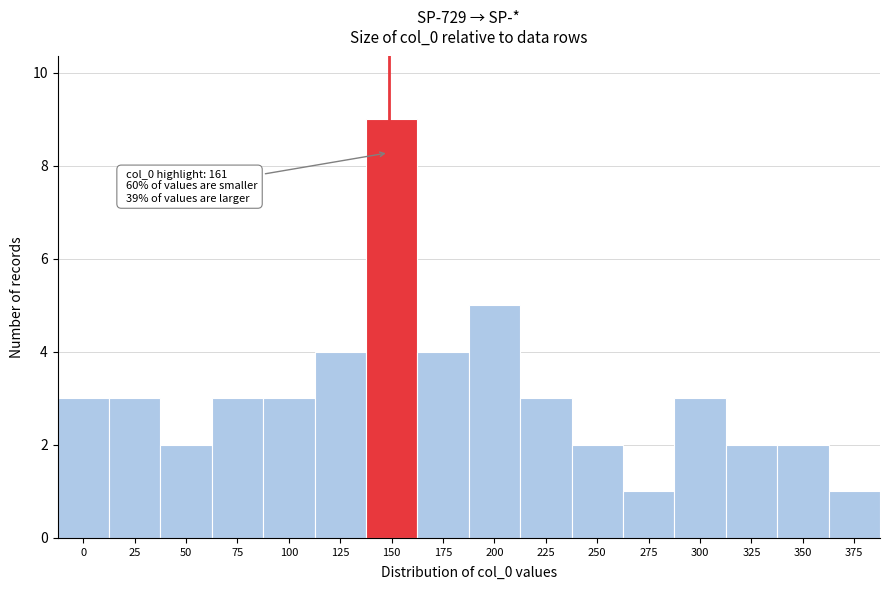

Reading left to right, what are all the values shown in this chart?

0=3	25=3	50=2	75=3	100=3	125=4	150=9	175=4	200=5	225=3	250=2	275=1	300=3	325=2	350=2	375=1